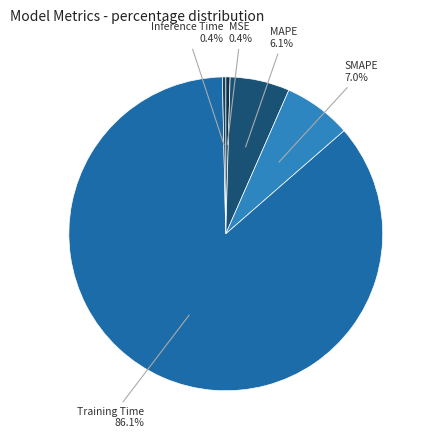

Does Training Time account for over 50% of the chart?

Yes